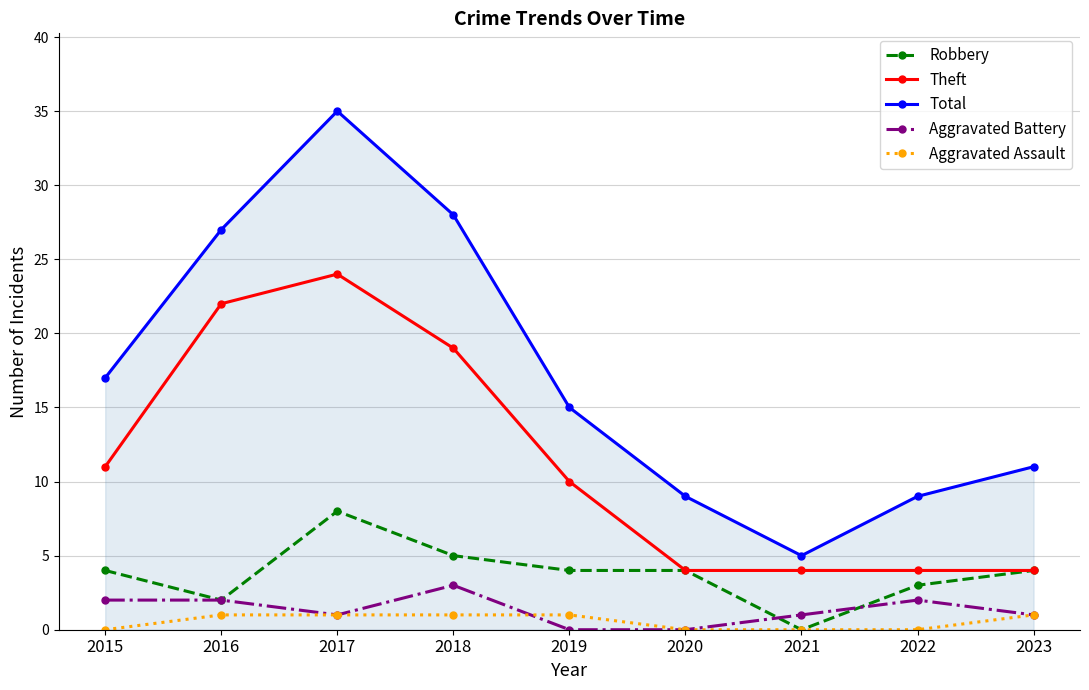

Reading left to right, what are all the values shown in this chart?

Robbery: 2015=4	2016=2	2017=8	2018=5	2019=4	2020=4	2021=0	2022=3	2023=4
Theft: 2015=11	2016=22	2017=24	2018=19	2019=10	2020=4	2021=4	2022=4	2023=4
Total: 2015=17	2016=27	2017=35	2018=28	2019=15	2020=9	2021=5	2022=9	2023=11
Aggravated Battery: 2015=2	2016=2	2017=1	2018=3	2019=0	2020=0	2021=1	2022=2	2023=1
Aggravated Assault: 2015=0	2016=1	2017=1	2018=1	2019=1	2020=0	2021=0	2022=0	2023=1